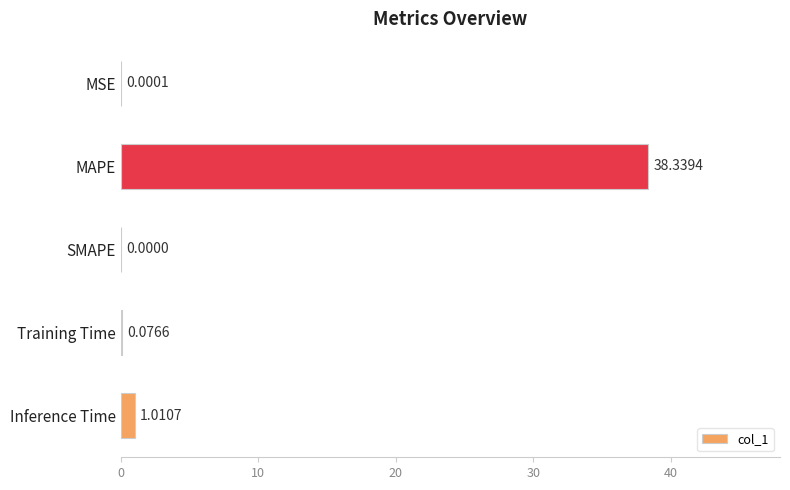

What is the greatest value displayed?

38.3